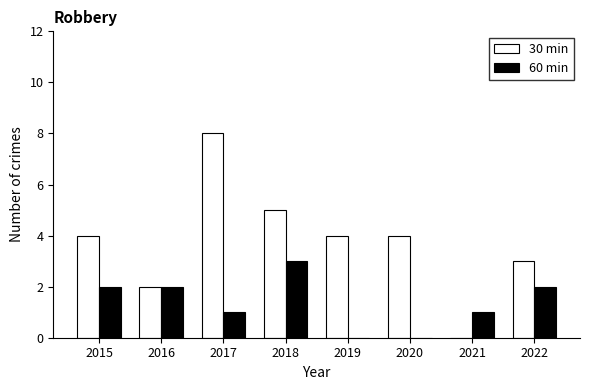

Reading left to right, transcribe all the data shown in this chart.

30 min: 2015=4	2016=2	2017=8	2018=5	2019=4	2020=4	2021=0	2022=3
60 min: 2015=2	2016=2	2017=1	2018=3	2019=0	2020=0	2021=1	2022=2